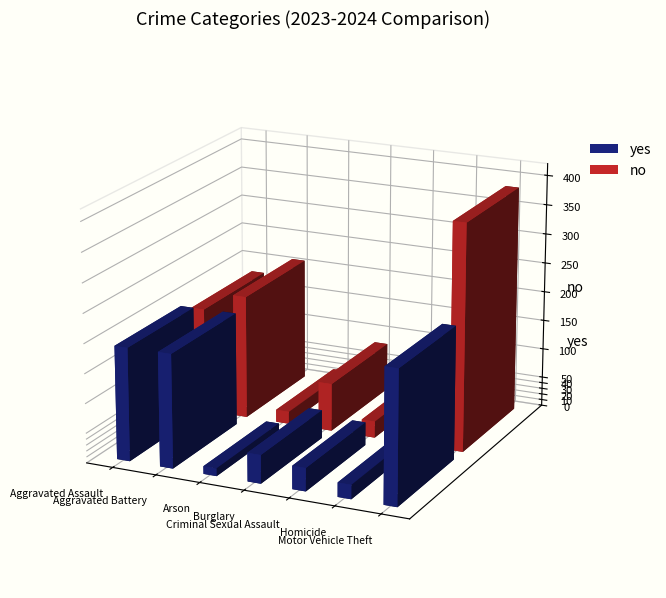

What is the greatest value displayed?

384